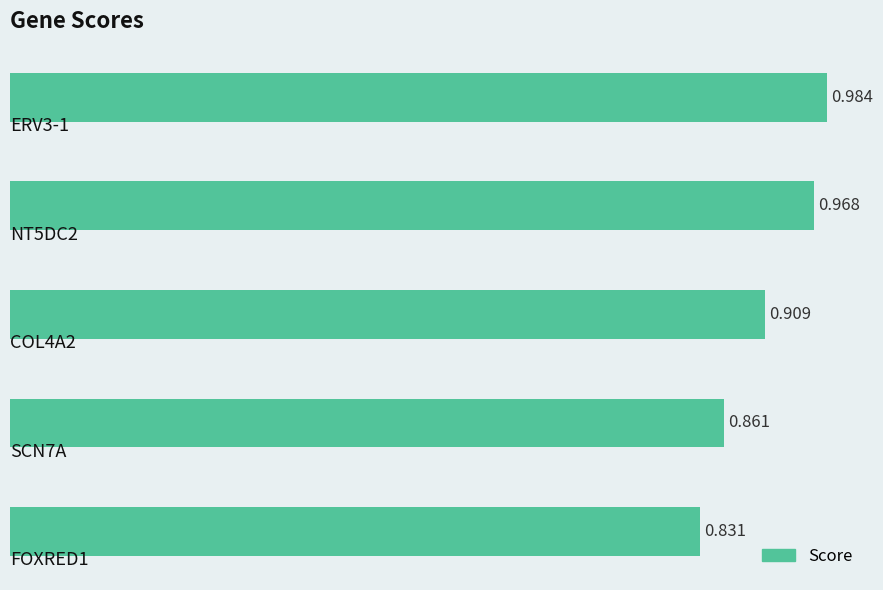

How many series are shown in this chart?

1